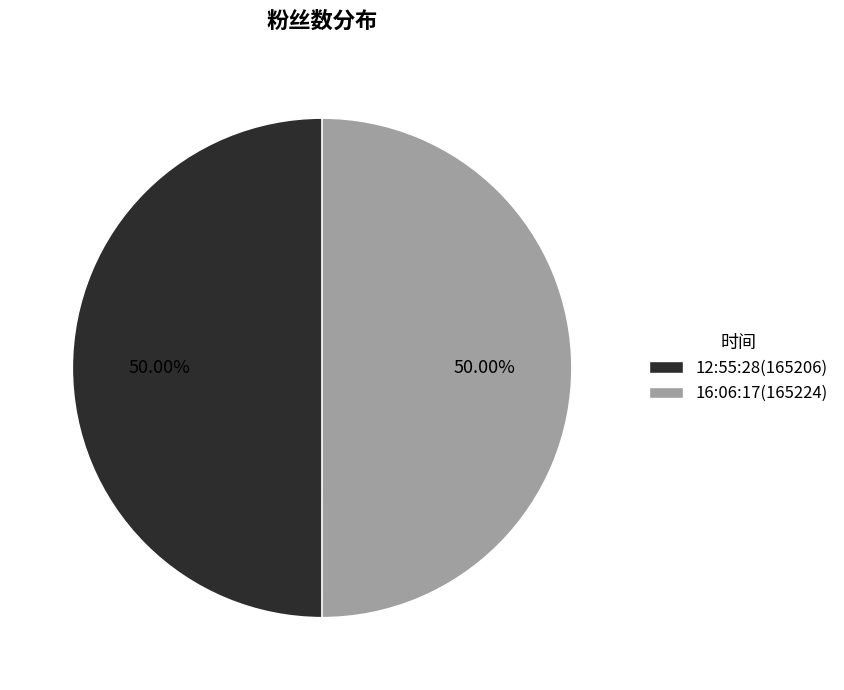

What is the ratio of the value at 12:55:28(165206) to the value at 16:06:17(165224)?

1.0